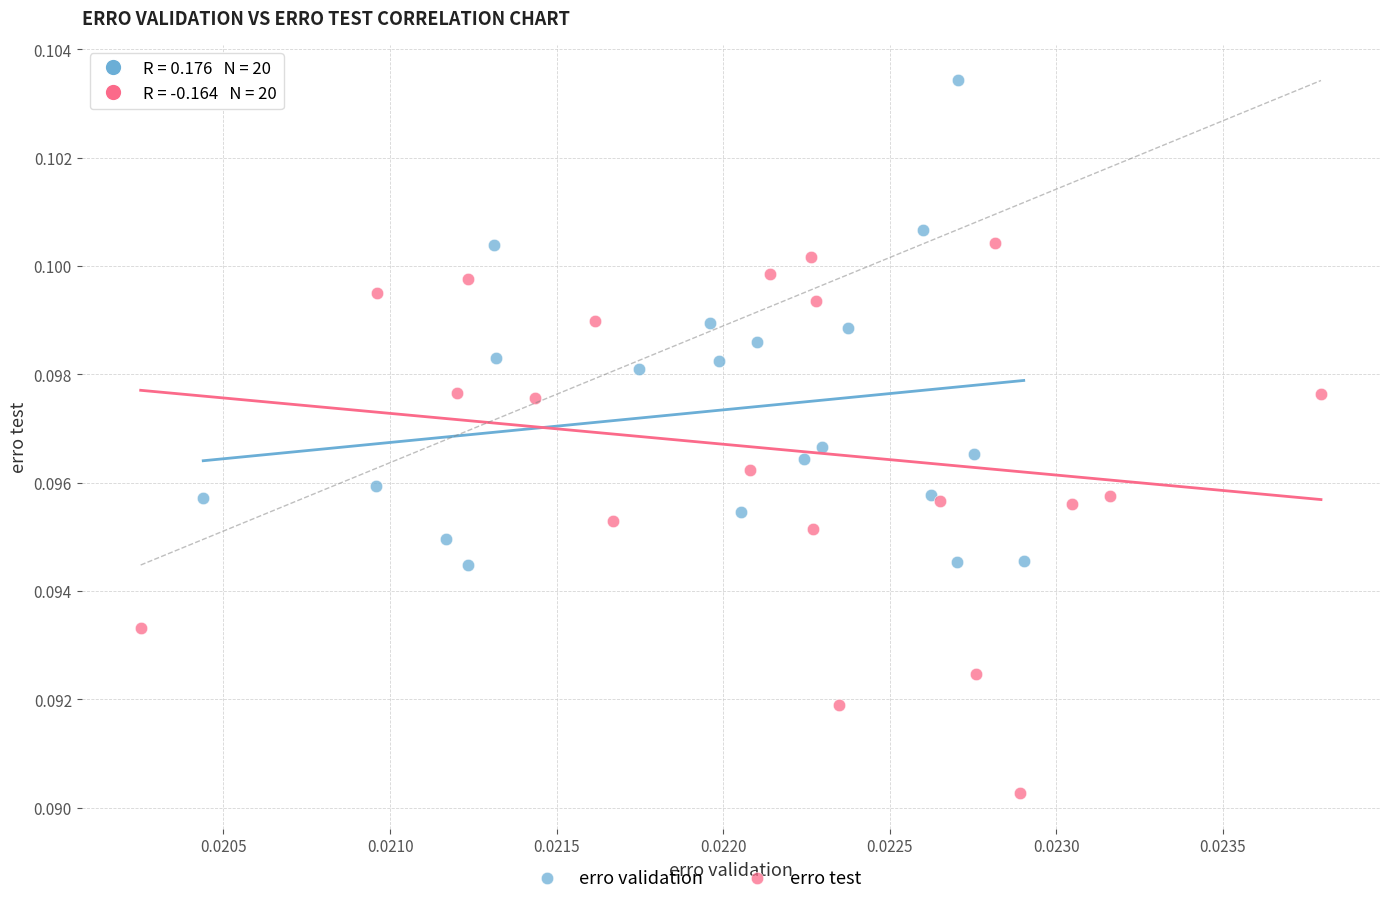

Which series has the widest spread of Y values?

erro test